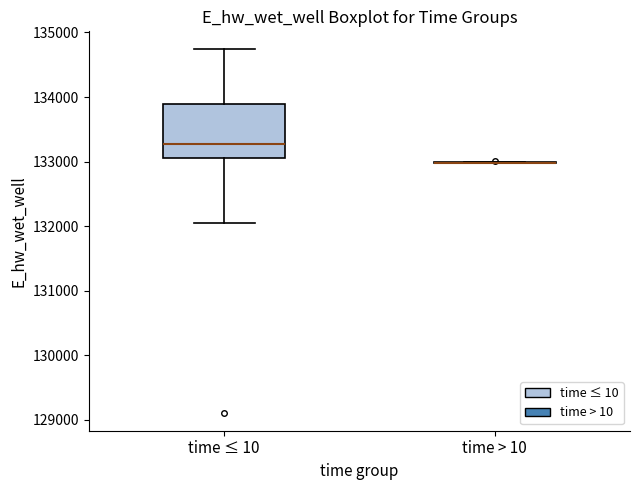

Reading left to right, read every box against the y-axis: the position of its median line, the range the box covers, and the ends of its whiskers. The values are not printed on the chart, so give them approximately, as read against the axis.

time ≤ 10: median 133300, box 133100 to 133900, whiskers 132000 to 134700
time > 10: box collapsed to a line at 133000, whiskers 133000 to 133000